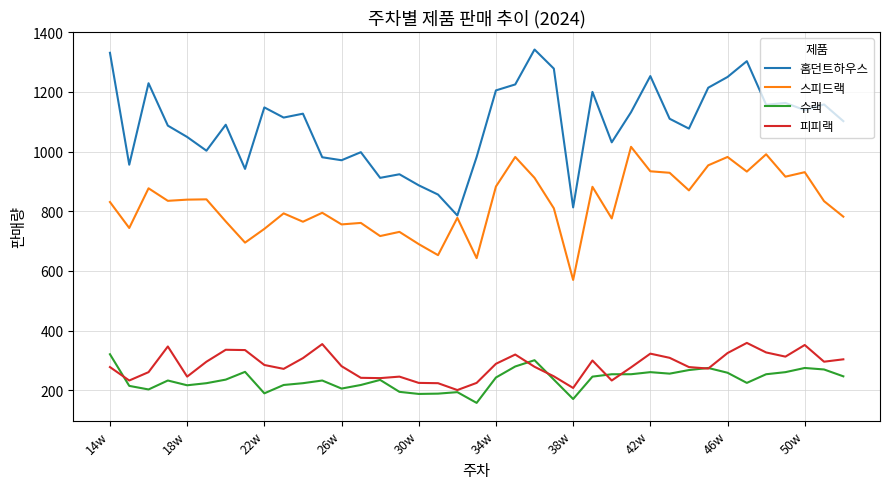

Which series has the largest total across all categories?

홈던트하우스